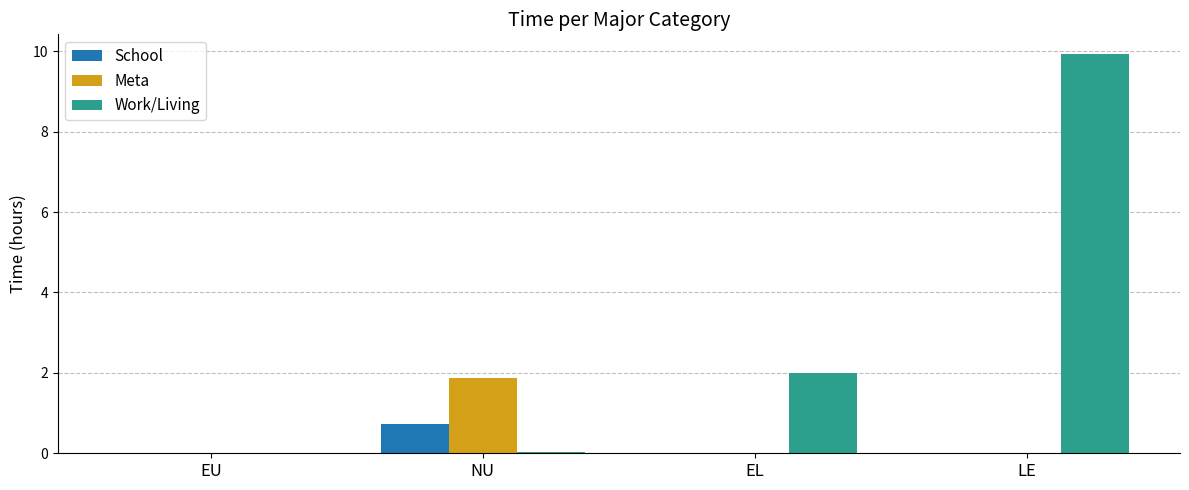

True or false: School has a value of 0.0 at EU.

True